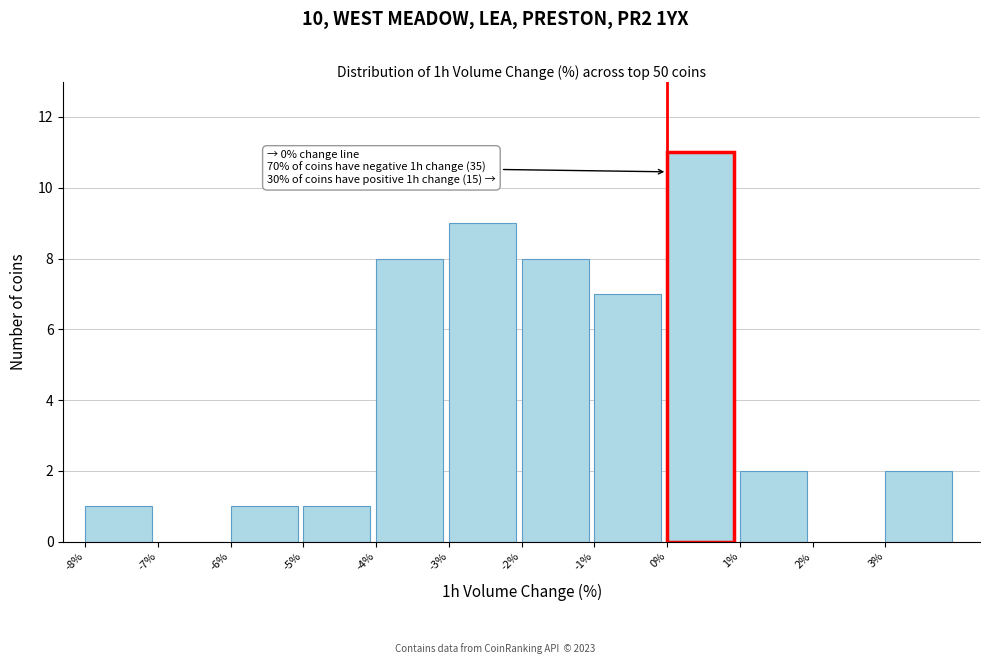

Over which range of the x-axis is the bar tallest?

0 to 1